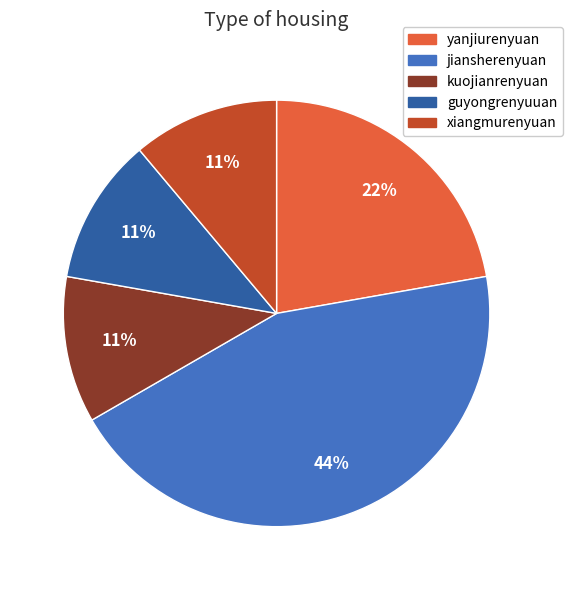

To the nearest percent, what percentage of the pie is guyongrenyuuan?

11%